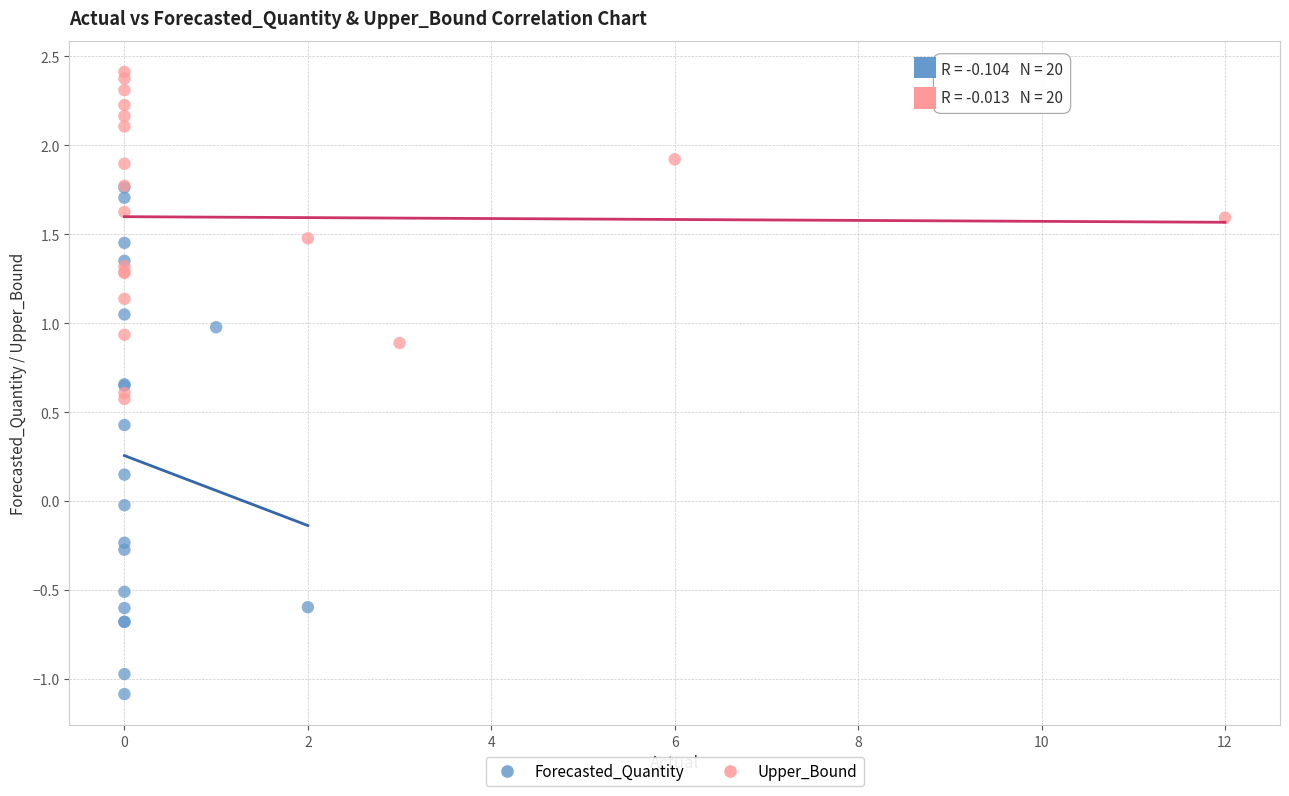

Which series contains the lowest Y value?

Forecasted_Quantity